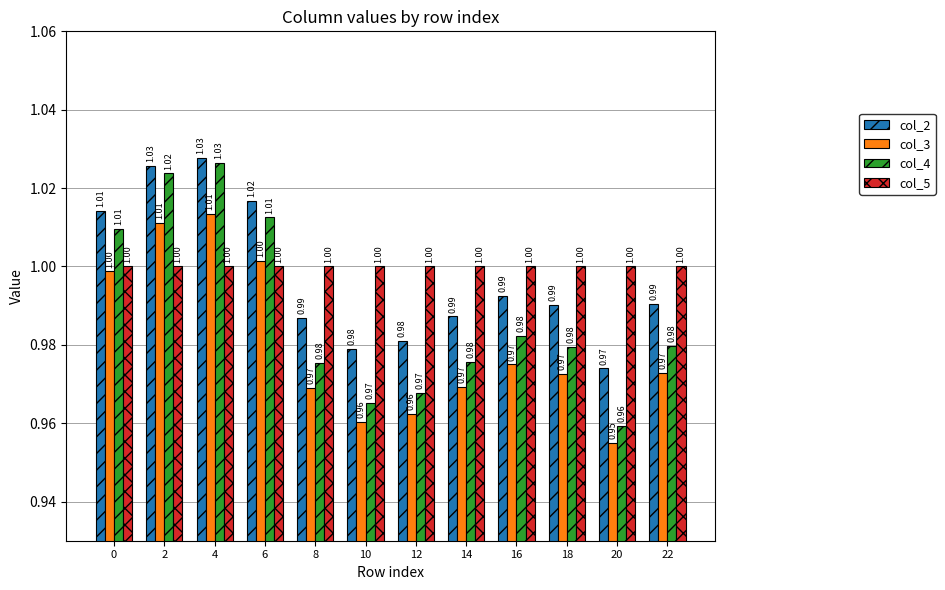

Which label corresponds to the largest value in the chart?

4